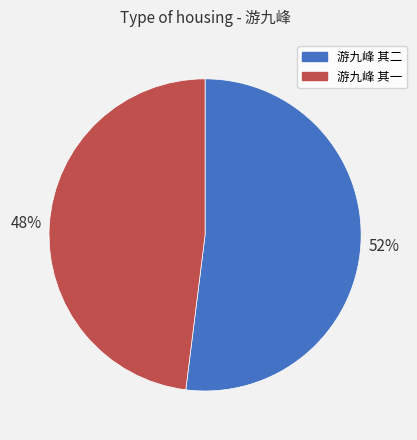

Count the number of slices in the pie.

2